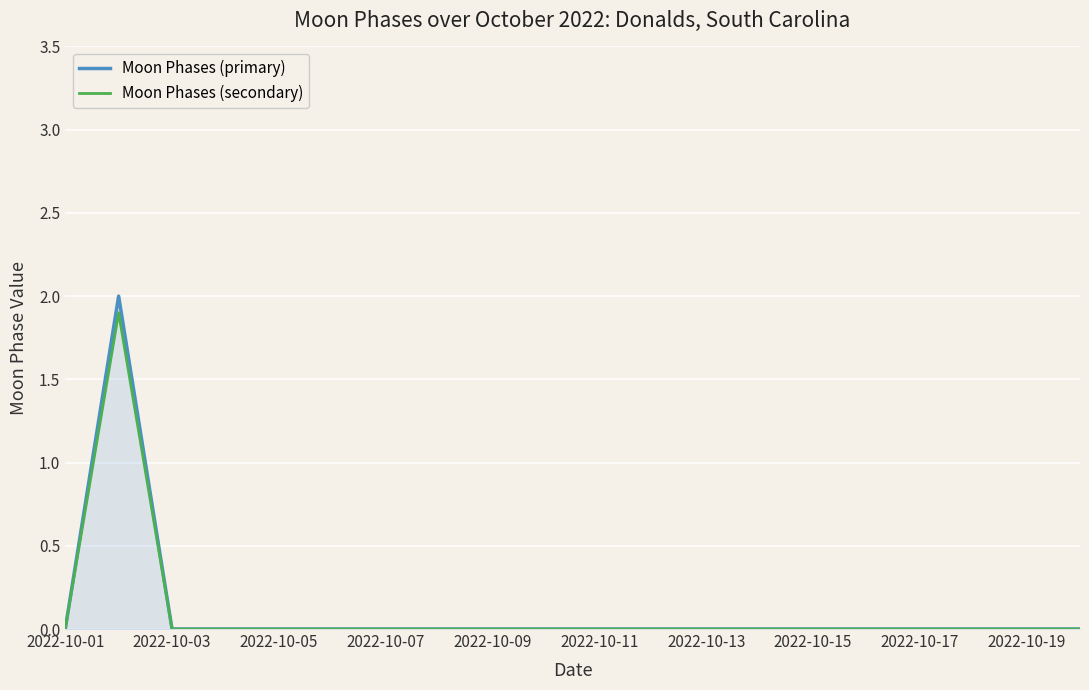

What is the maximum value for Moon Phases (secondary)?

1.9